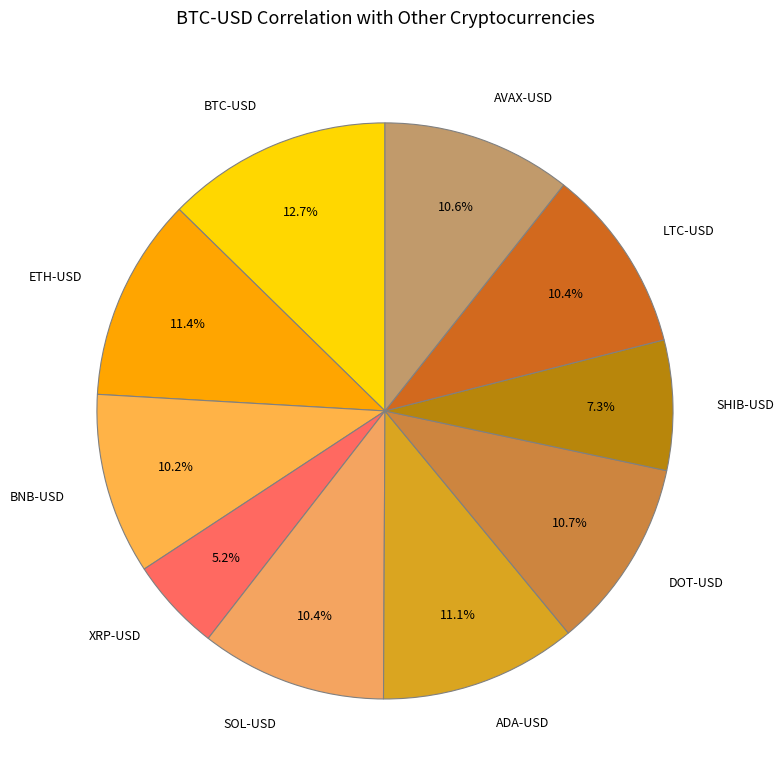

Does any single category account for the majority?

No